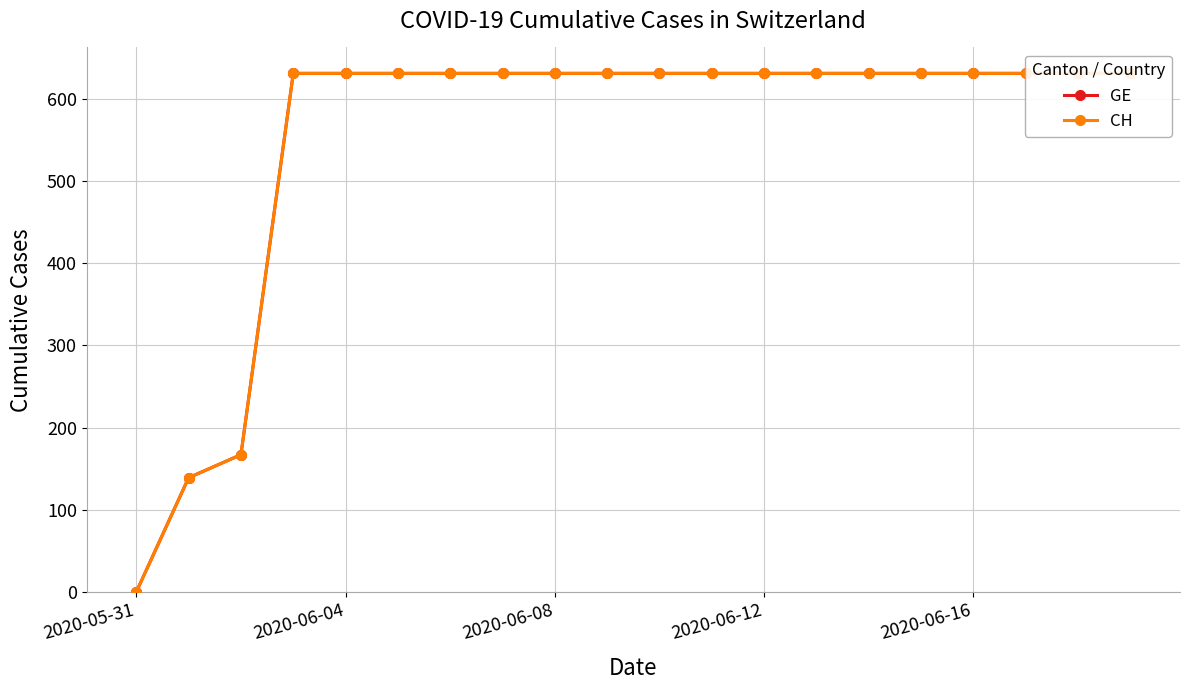

What is the label of the 3rd point from the right?

17